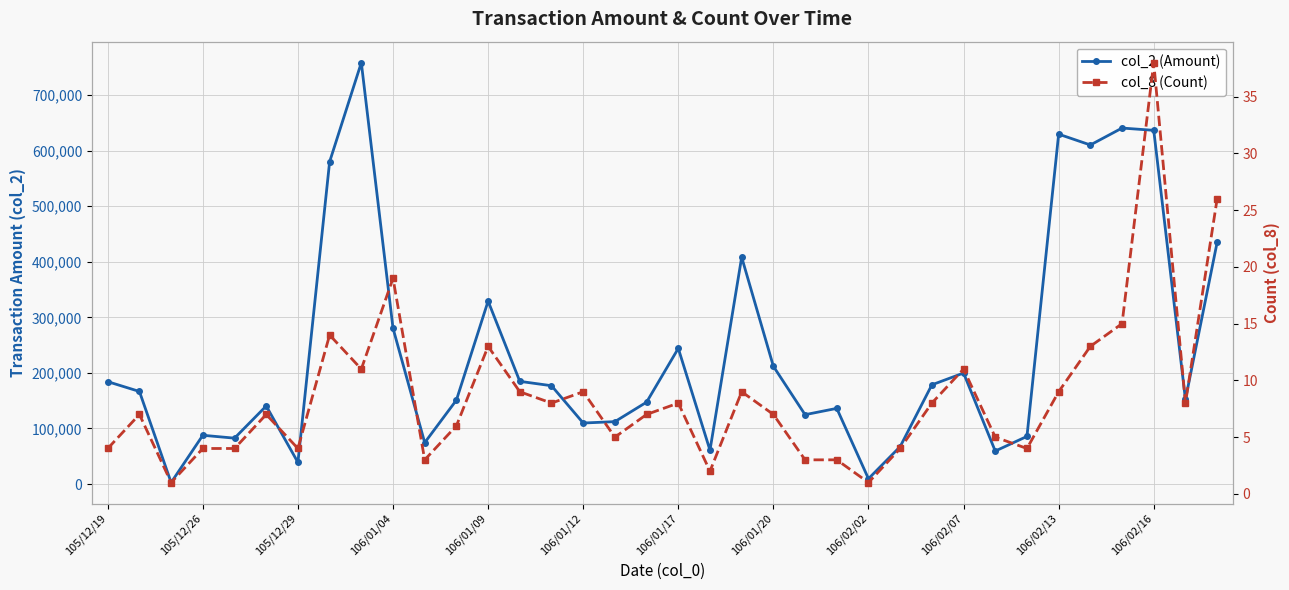

Reading left to right, what are all the values shown in this chart?

col_2 (Amount): 184270	166630	2790	87820	82620	140490	39040	579820	758150	280420	74500	151060	329180	184820	176960	109830	112350	147390	244160	60890	408180	211900	124860	136200	9660	67430	178560	199800	59400	85800	629520	610060	640500	636420	152200	434910
col_8 (Count): 4	7	1	4	4	7	4	14	11	19	3	6	13	9	8	9	5	7	8	2	9	7	3	3	1	4	8	11	5	4	9	13	15	38	8	26